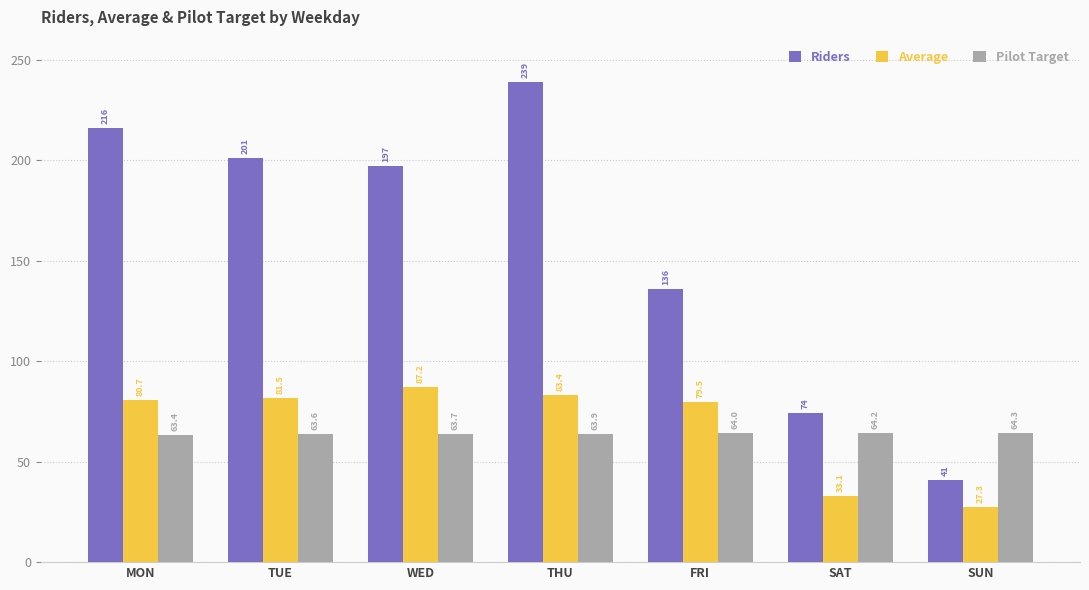

What is the spread (max minus min) of values at TUE?

137.4